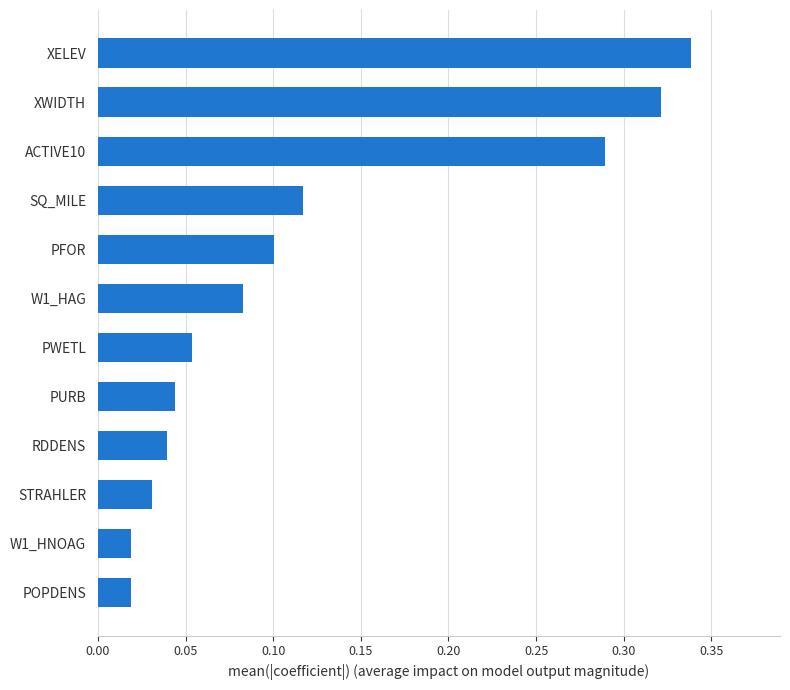

What is the sum of all values?

1.5